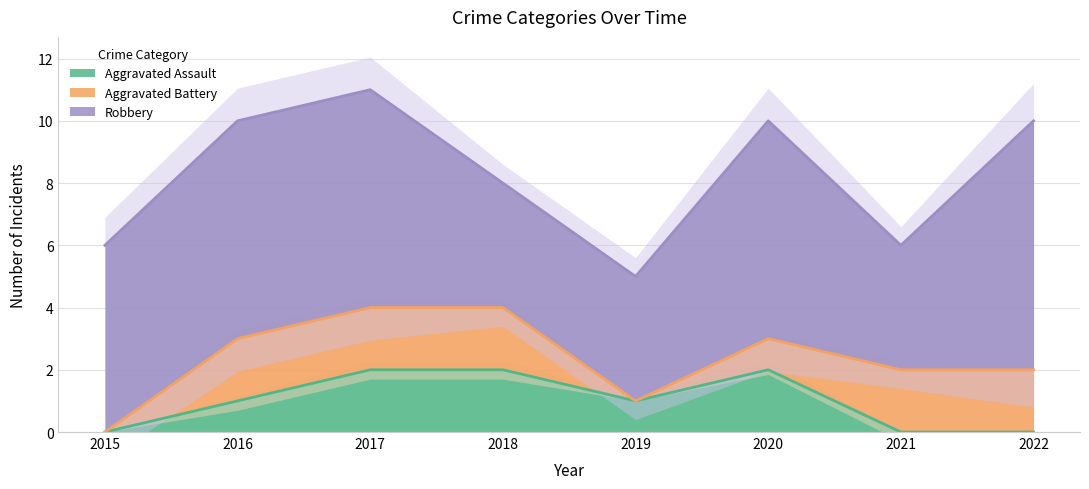

List the labels in order of Aggravated Assault value, largest first.

2017, 2018, 2020, 2016, 2019, 2015, 2021, 2022